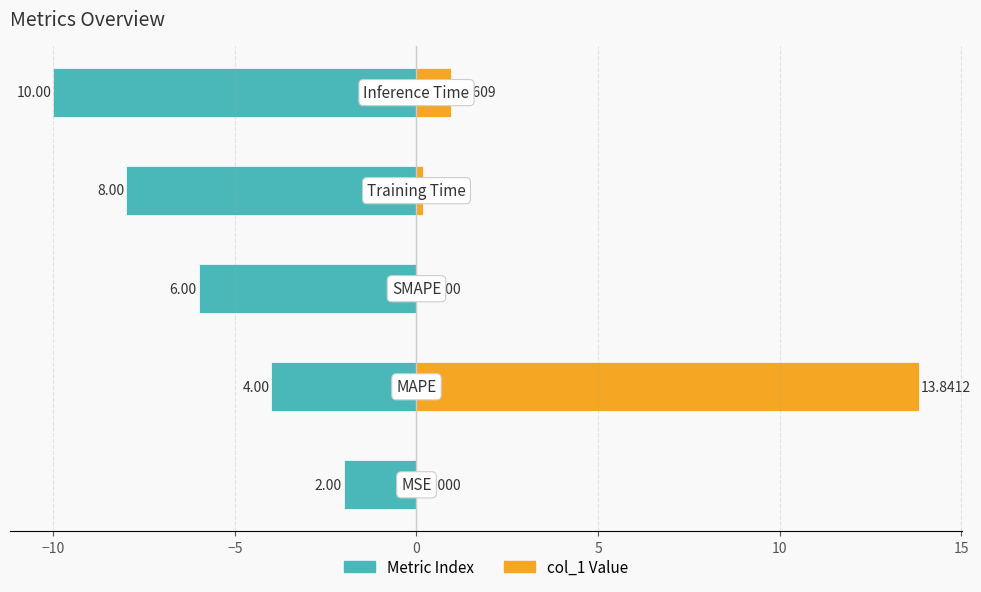

How many bars are there in each group?

2